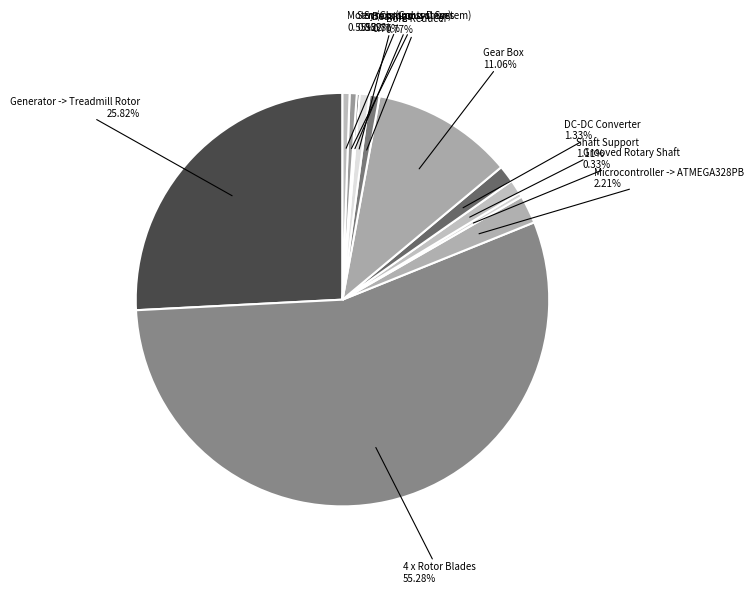

Which category has the biggest portion of the pie?

4 x Rotor Blades